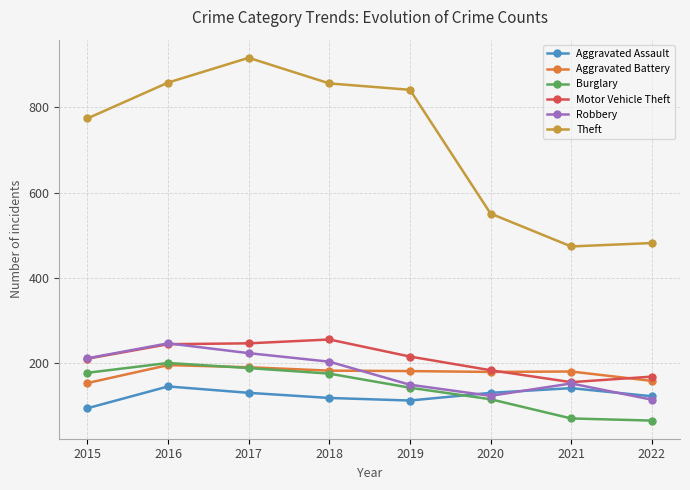

True or false: Aggravated Battery has a value of 42 at 2019.

False